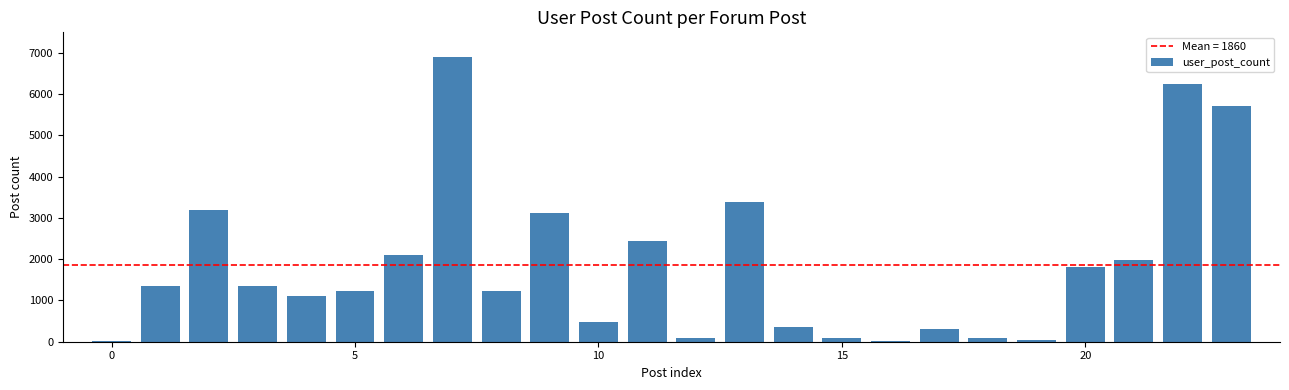

What is the maximum value shown in the chart?

6899